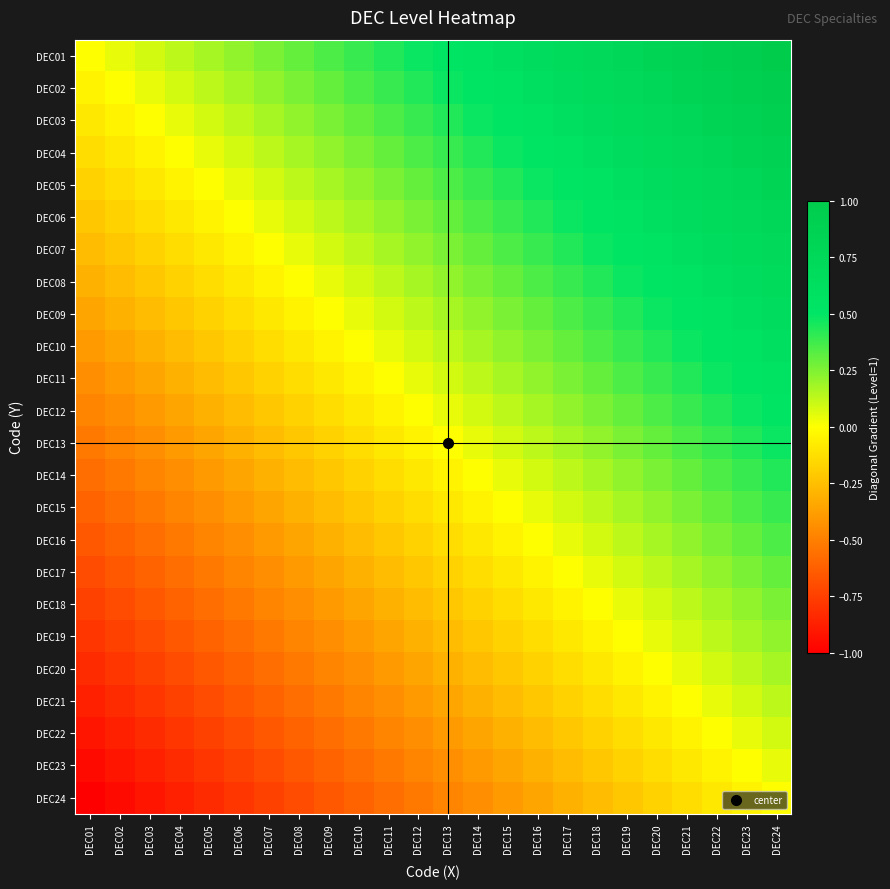

Which series has the largest total across all categories?

DEC01